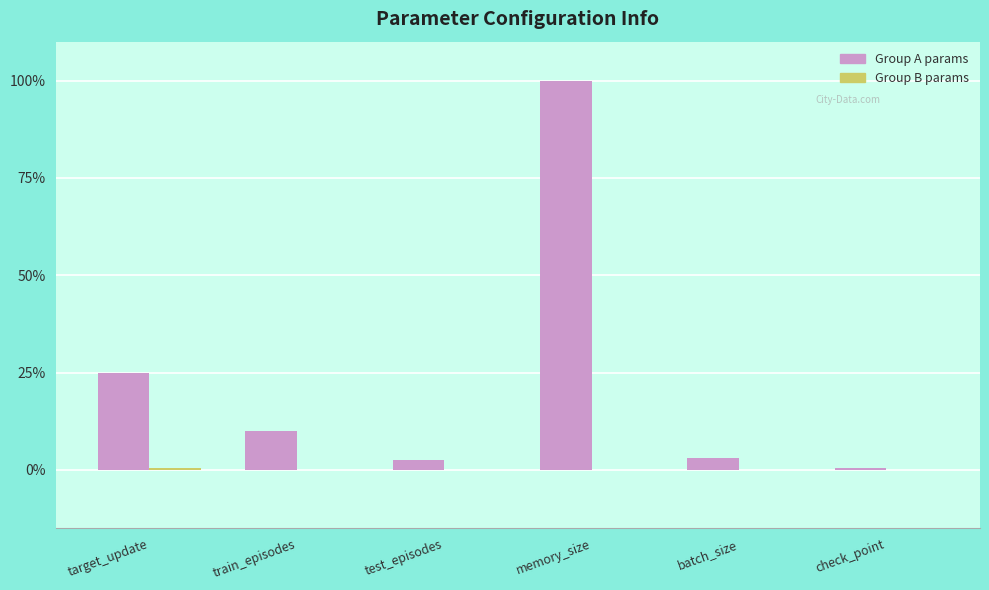

What is the average value of the Group A params series?

23.6